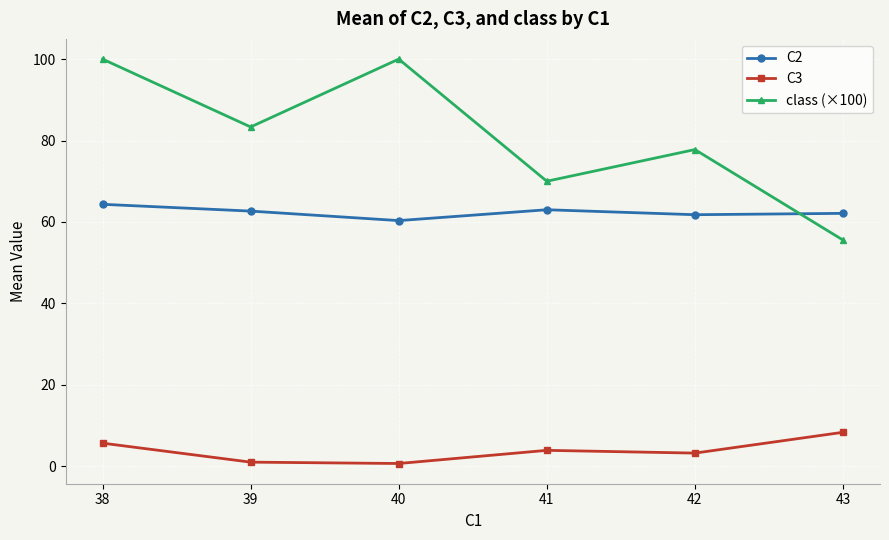

List the series in order of their overall mean, lowest first.

C3, C2, class (×100)